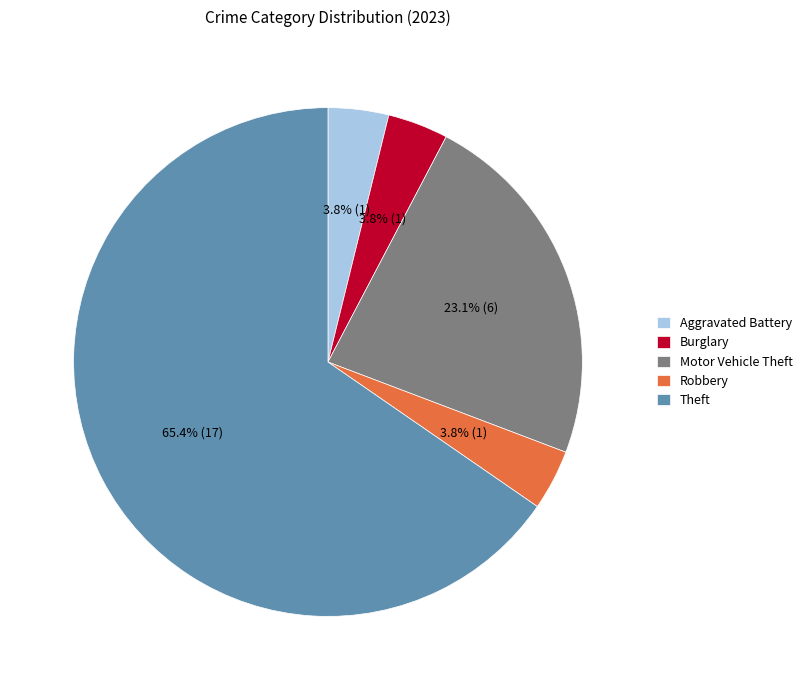

True or false: Burglary accounts for 4% of the total.

True